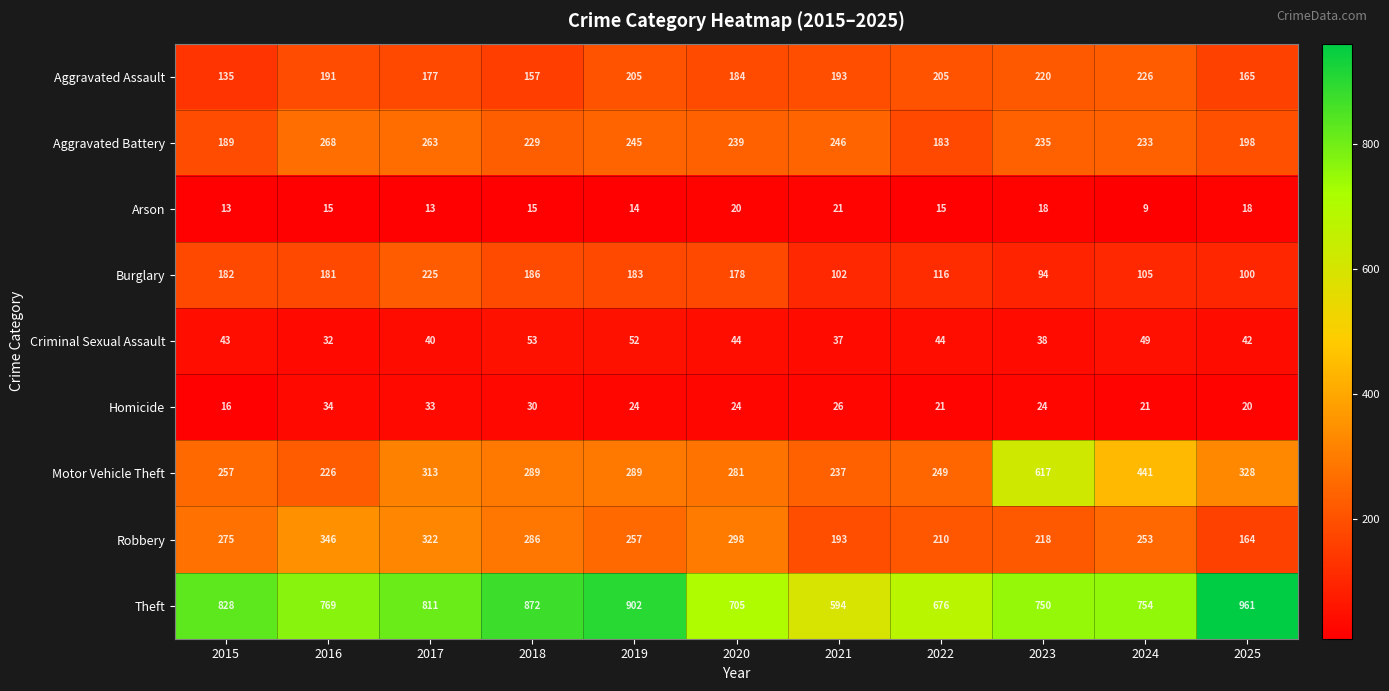

Count the number of data series in this chart.

9